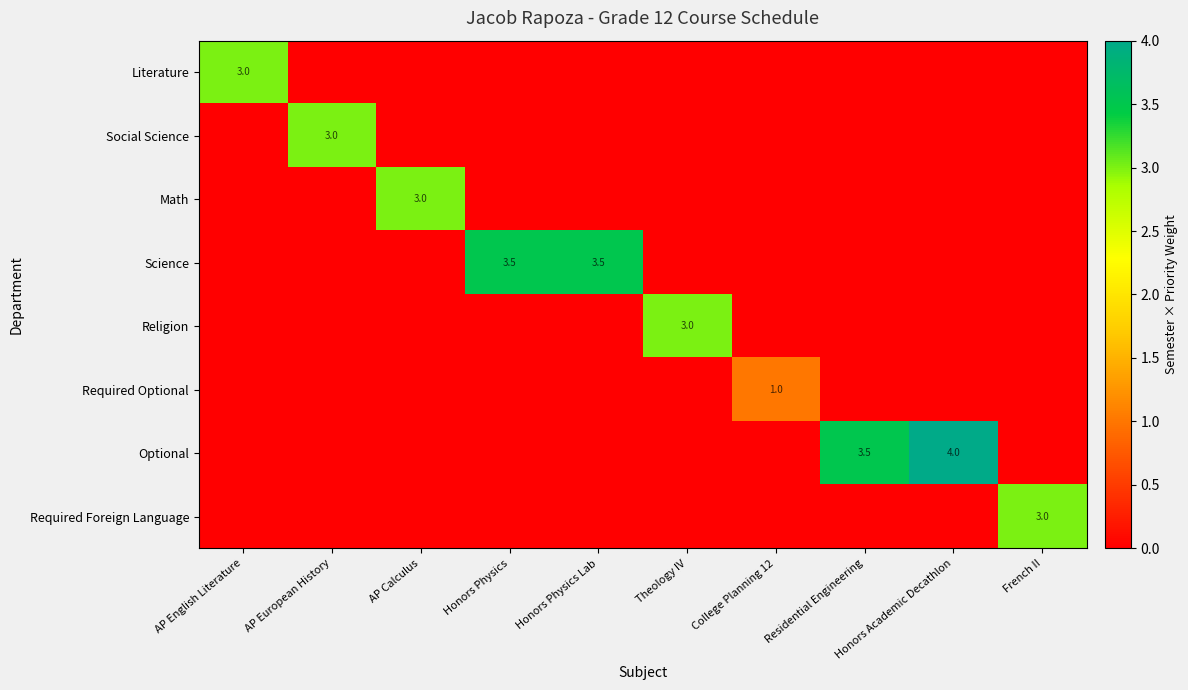

The value of Required Optional at College Planning 12 is 1.0. True or false?

True